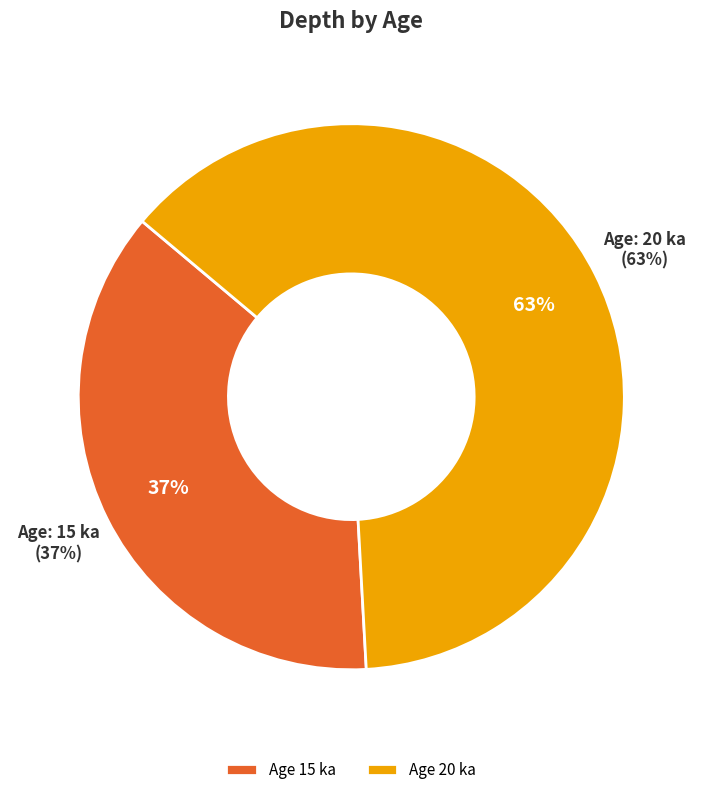

What percentage is the 15 slice, to the nearest percent?

37%